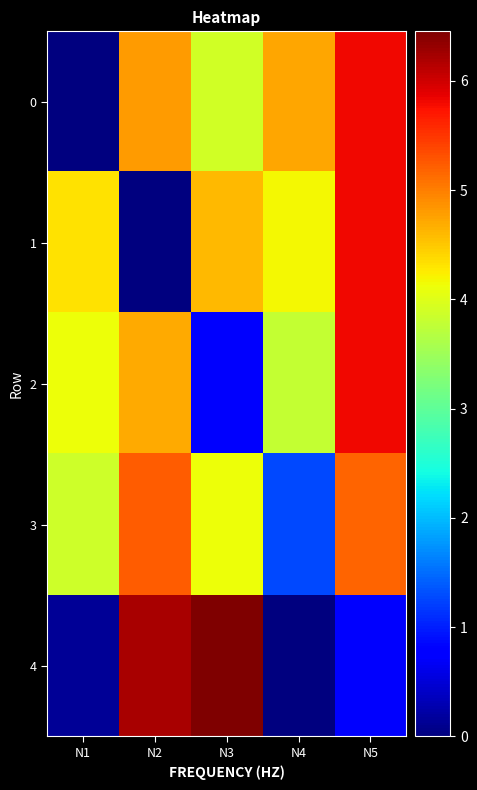

How many series are shown in this chart?

5